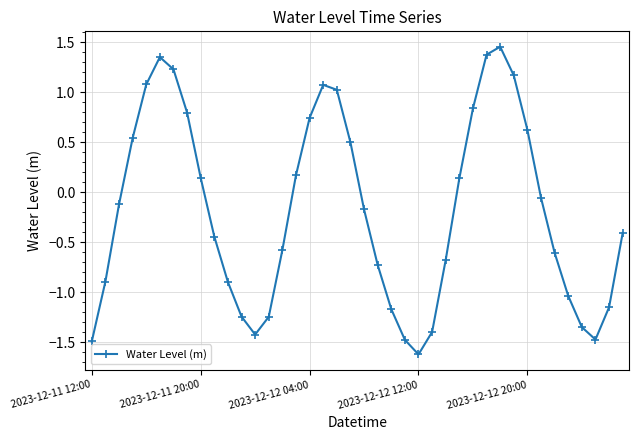

How many interior local valleys (lower than both neighbors) does the data have?

3